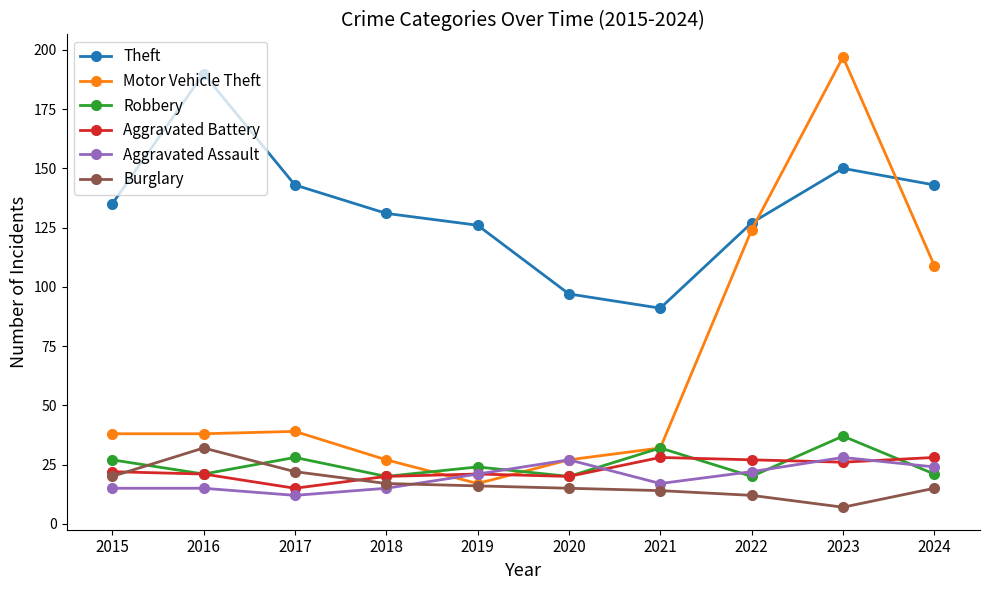

What is the total value across all series at 2015?

257